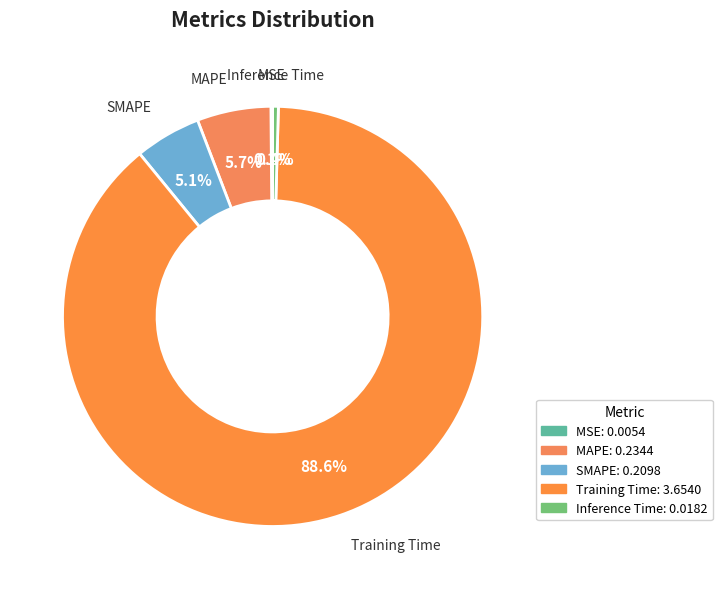

Which category has the biggest portion of the pie?

Training Time